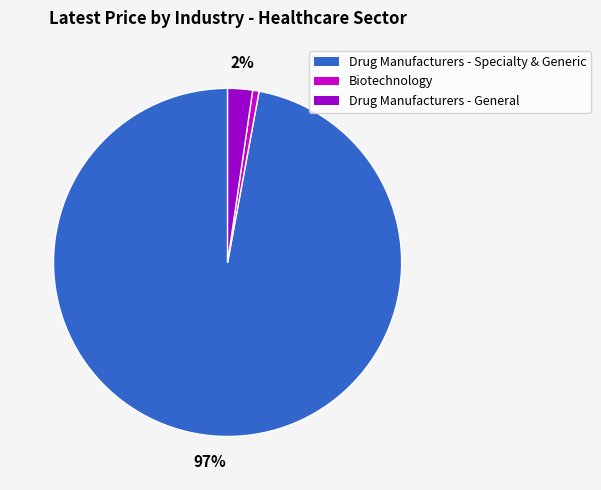

Is there any slice that represents more than half of the pie?

Yes